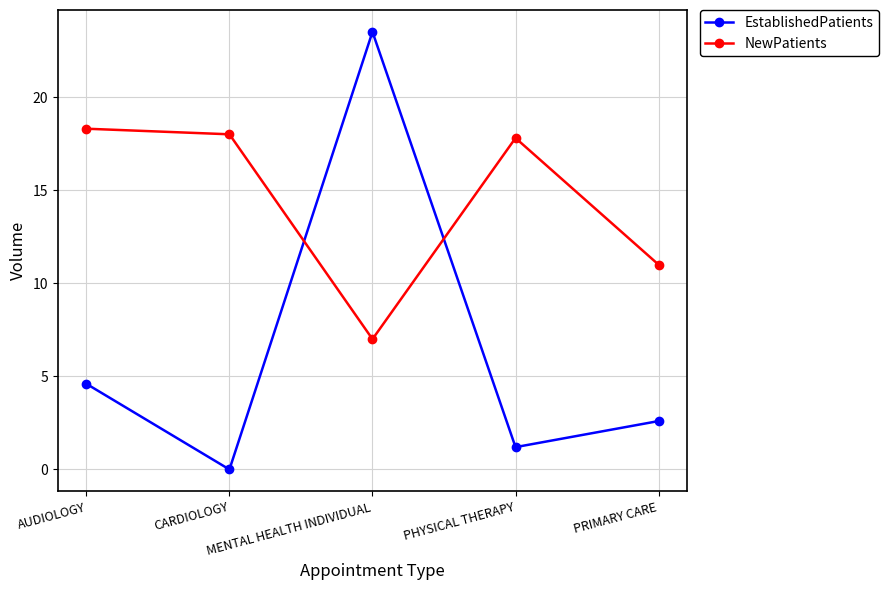

How many series are shown in this chart?

2